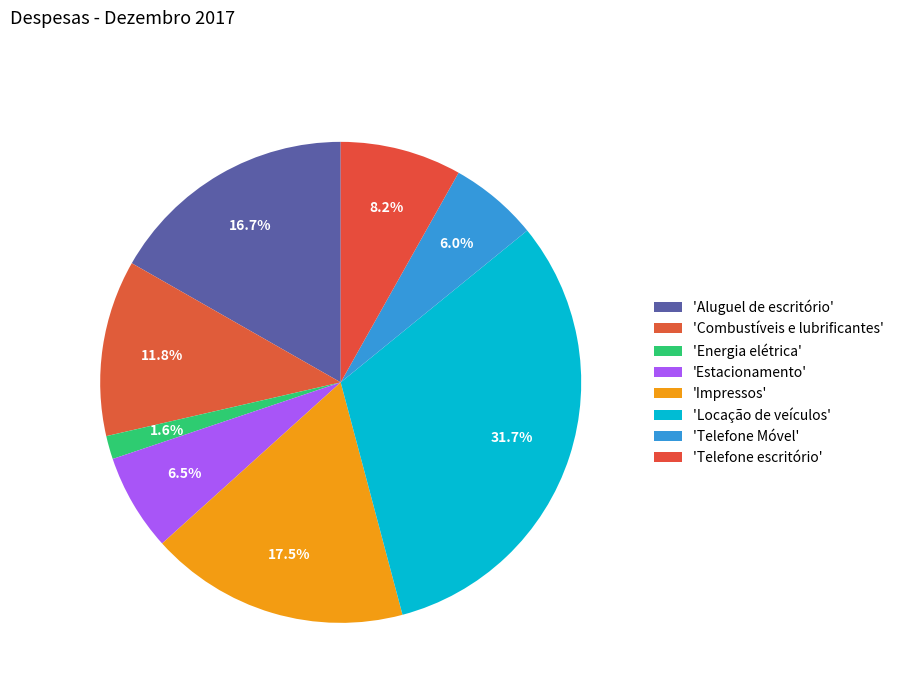

Count the number of slices in the pie.

8